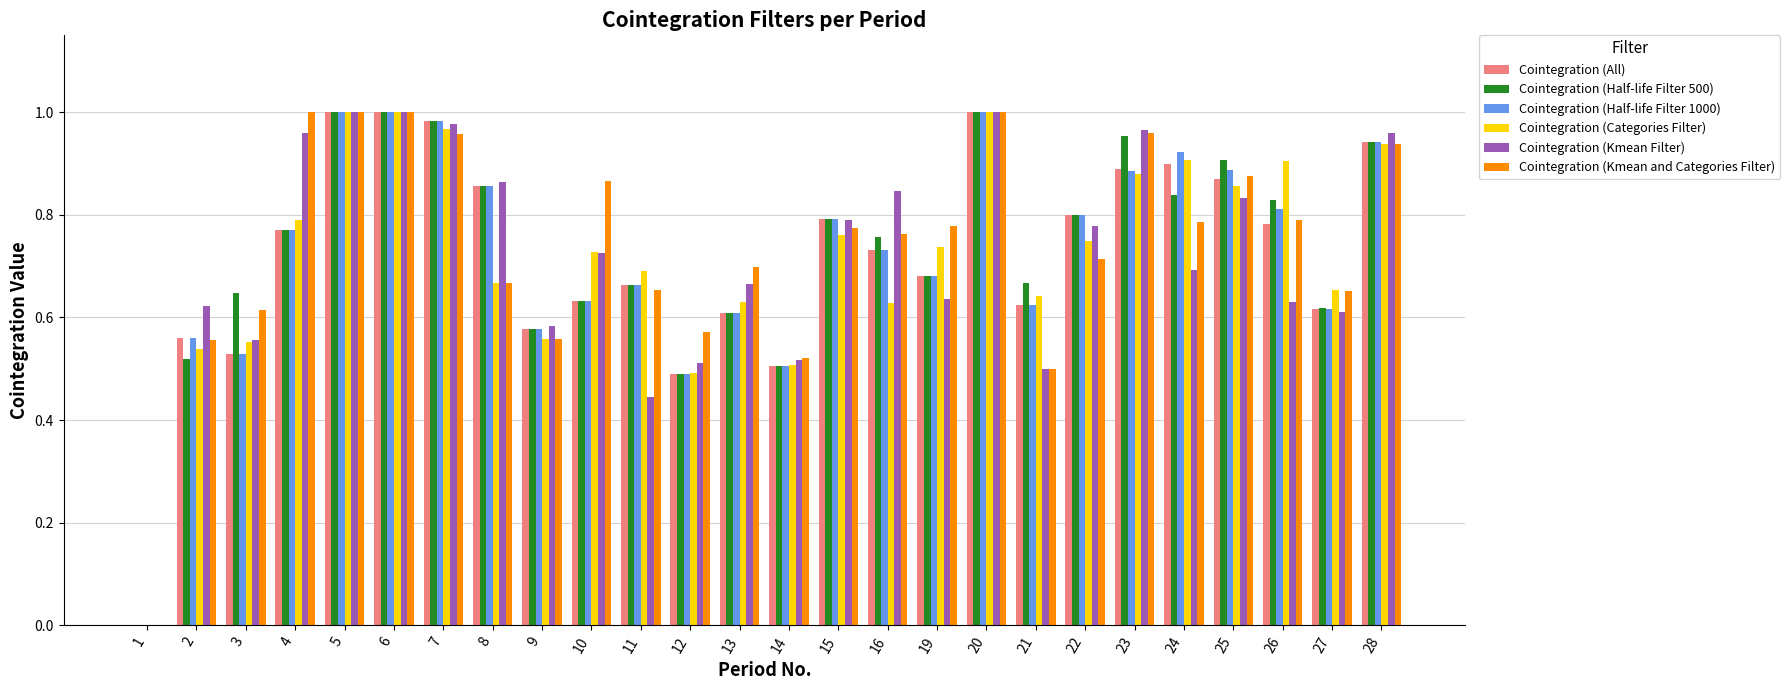

Between 13 and 15, which series saw the biggest shift?

Cointegration (Half-life Filter 1000)